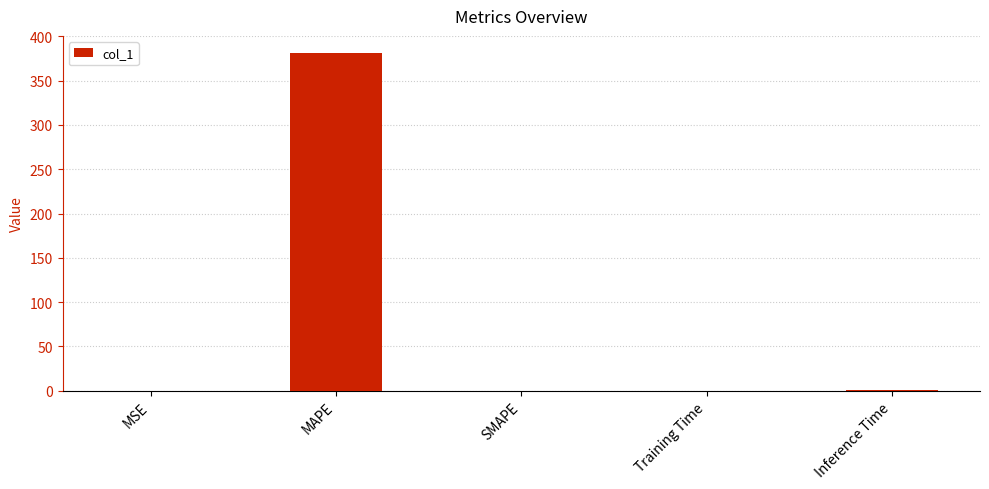

What is the sum of all values?

382.5